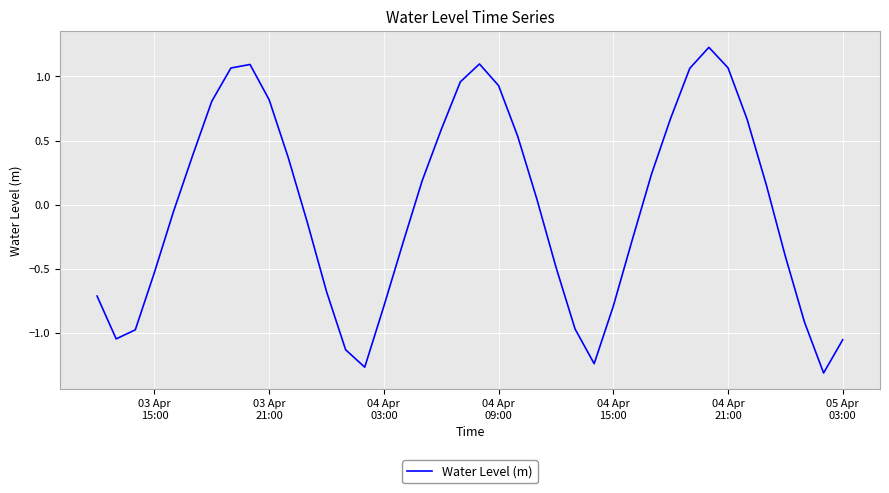

What is the maximum value shown in the chart?

1.2